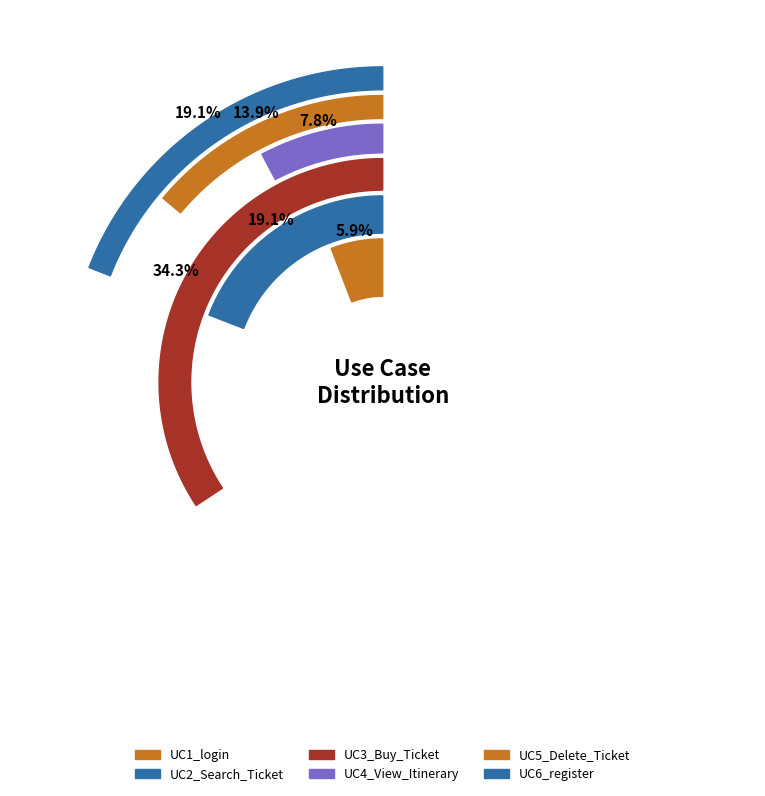

Combined, what portion of the pie is UC3_Buy_Ticket and UC4_View_Itinerary?

42.0%